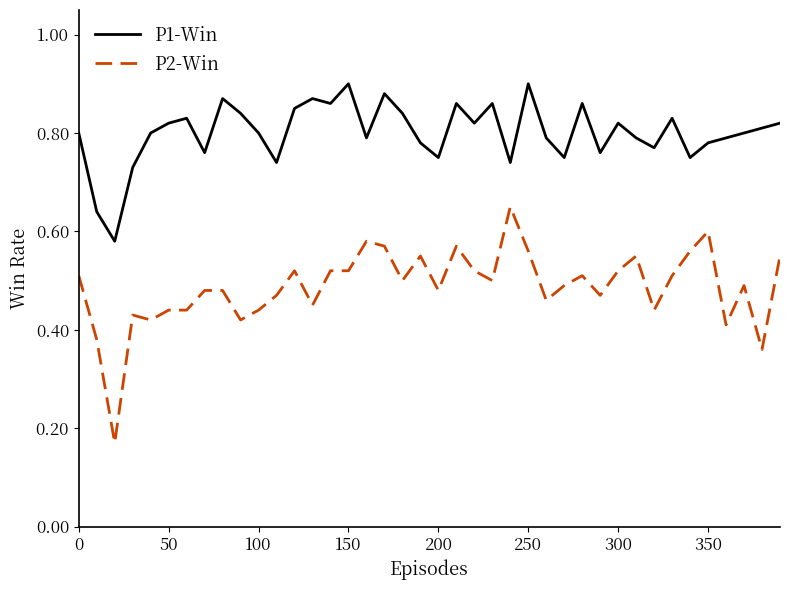

True or false: P1-Win and P2-Win cross at least once.

False